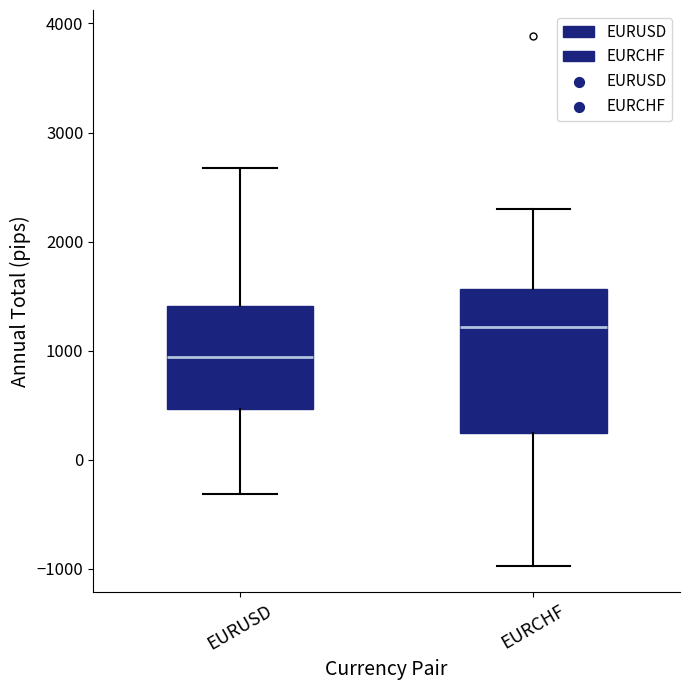

Reading left to right, transcribe this box plot: for each box, give where its median line is, the range the box spans, and where its two whiskers end, as read against the y-axis. The values are not printed on the chart, so give them approximately, as read against the axis.

EURUSD: median 900, box 500 to 1400, whiskers -300 to 2700
EURCHF: median 1200, box 200 to 1600, whiskers -1000 to 2300